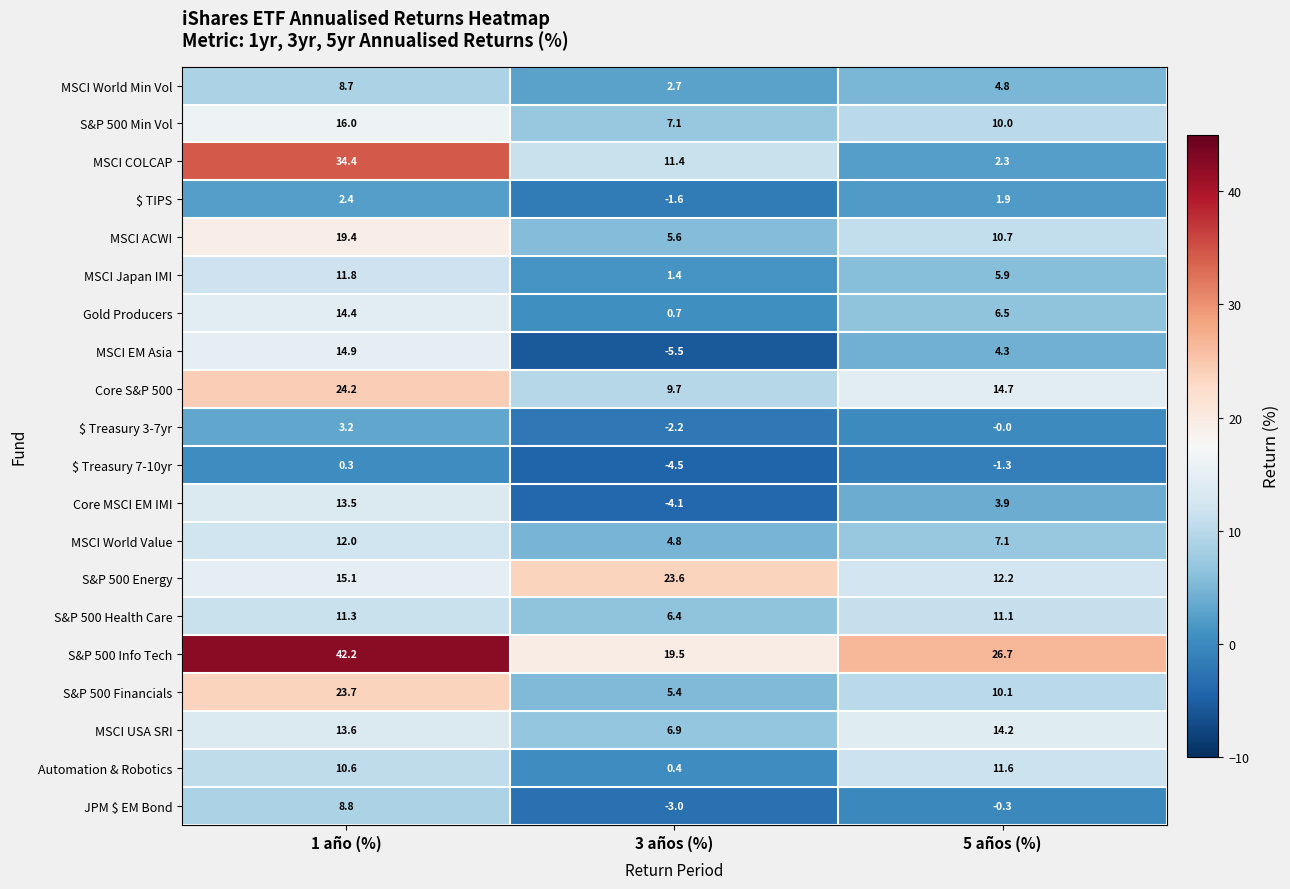

Which series has the largest total across all categories?

S&P 500 Info Tech